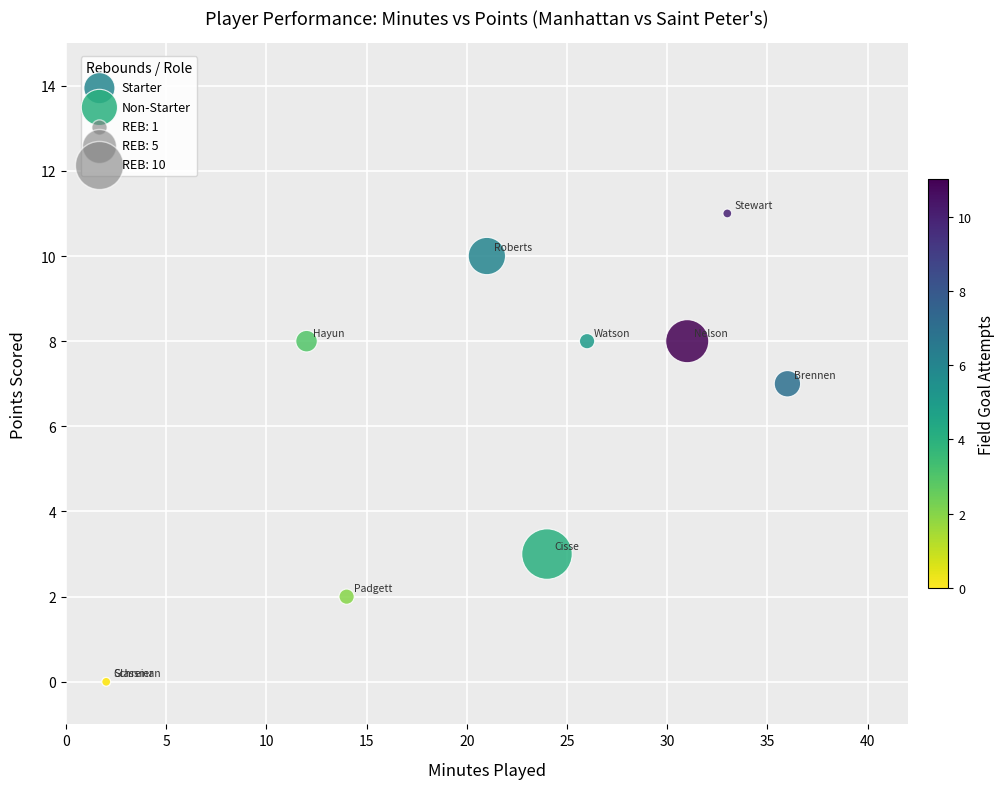

Which series has the widest spread of Y values?

Starter